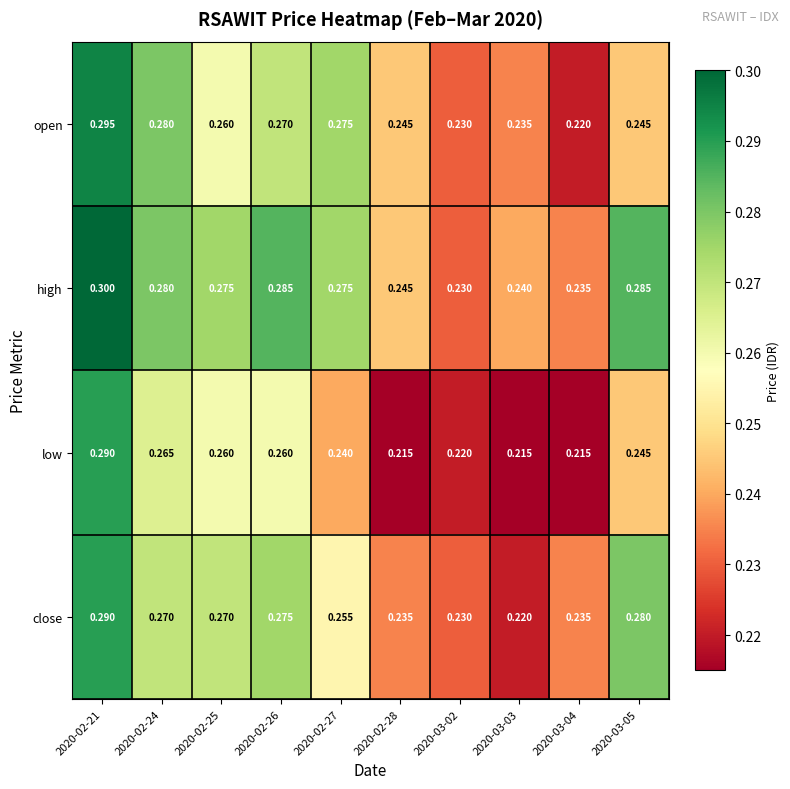

At which category does the chart reach its peak across all series?

2020-02-21